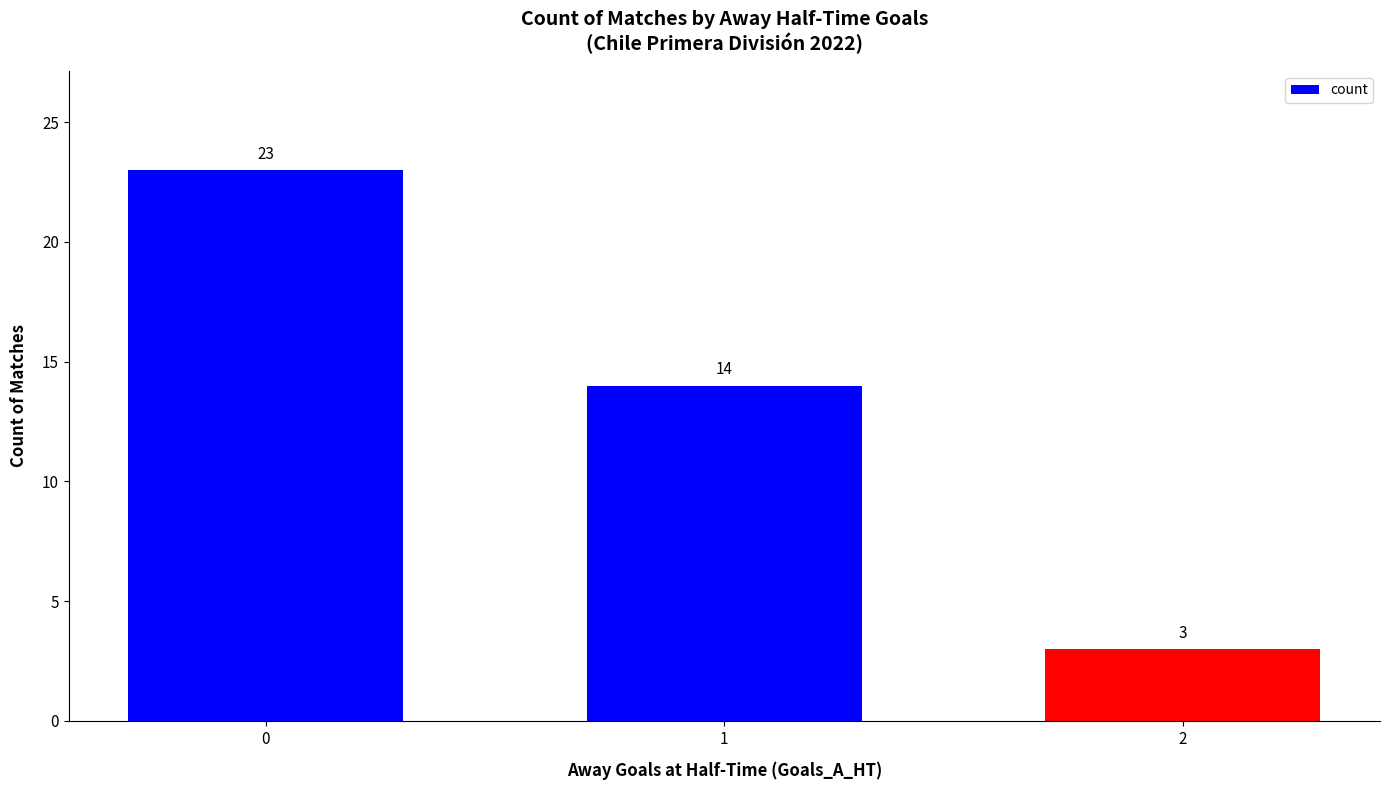

What is the approximate value at 2?

3